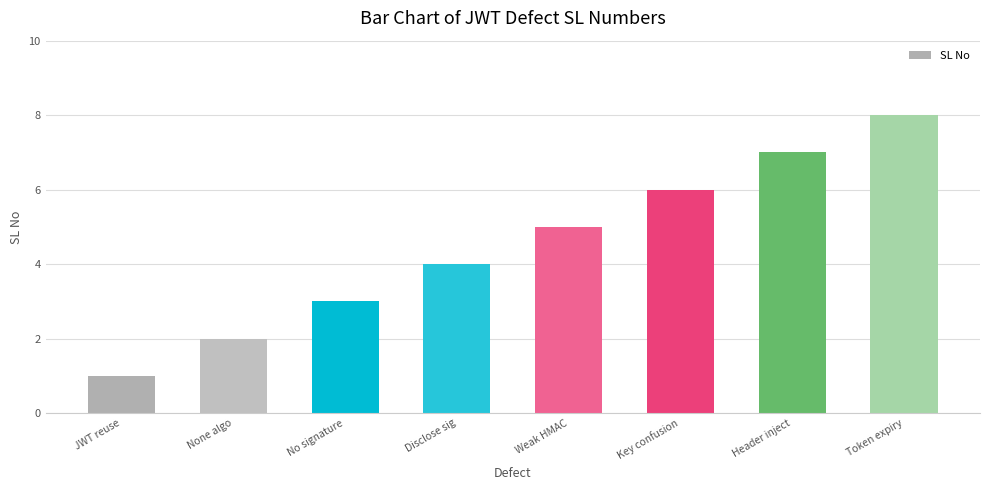

Reading right to left, what are all the values shown in this chart?

Token expiry=8	Header inject=7	Key confusion=6	Weak HMAC=5	Disclose sig=4	No signature=3	None algo=2	JWT reuse=1